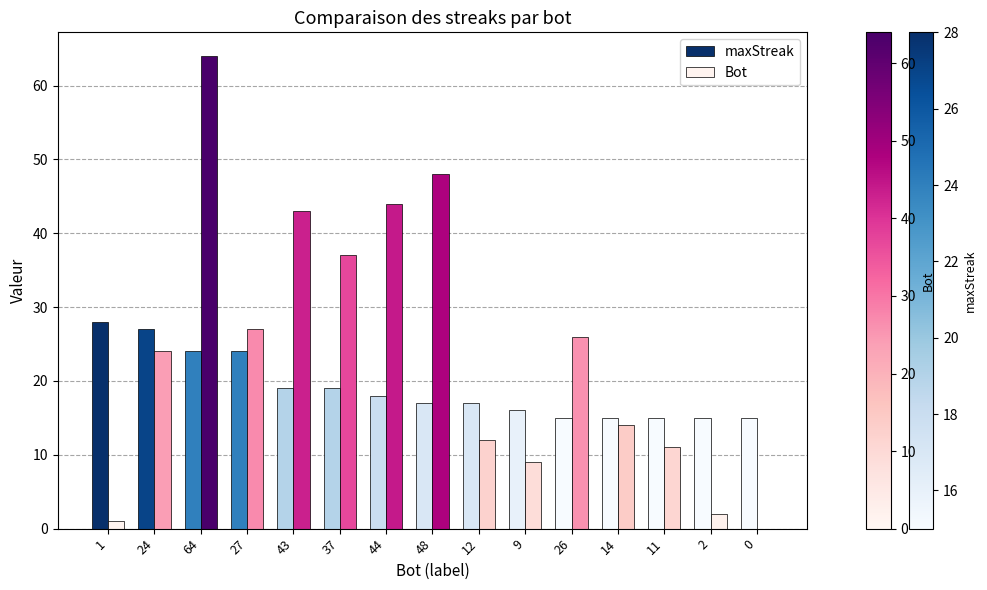

What are all the series names shown in the legend?

maxStreak, Bot